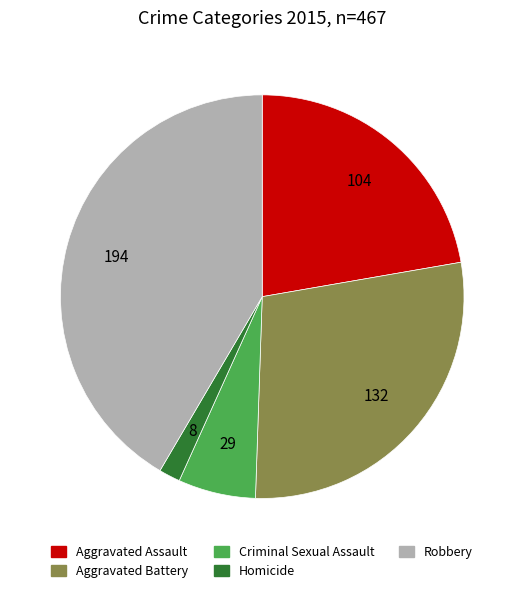

Combined, do Aggravated Battery and Homicide account for over 50%?

No